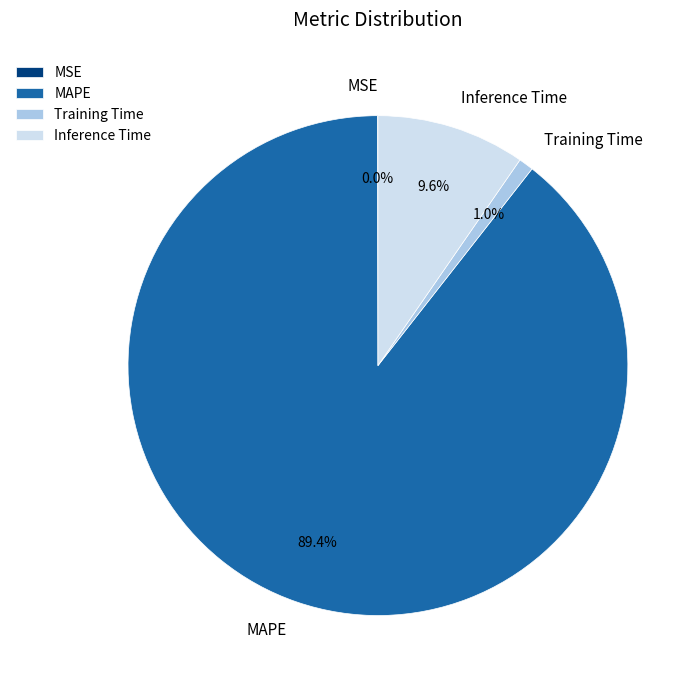

Combined, do Inference Time and Training Time account for over 50%?

No